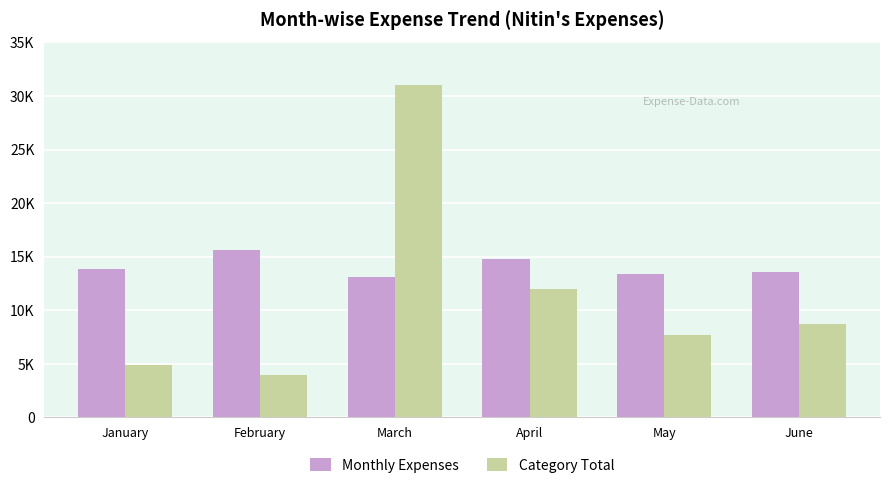

At June, list the series in order from largest to smallest.

Monthly Expenses, Category Total